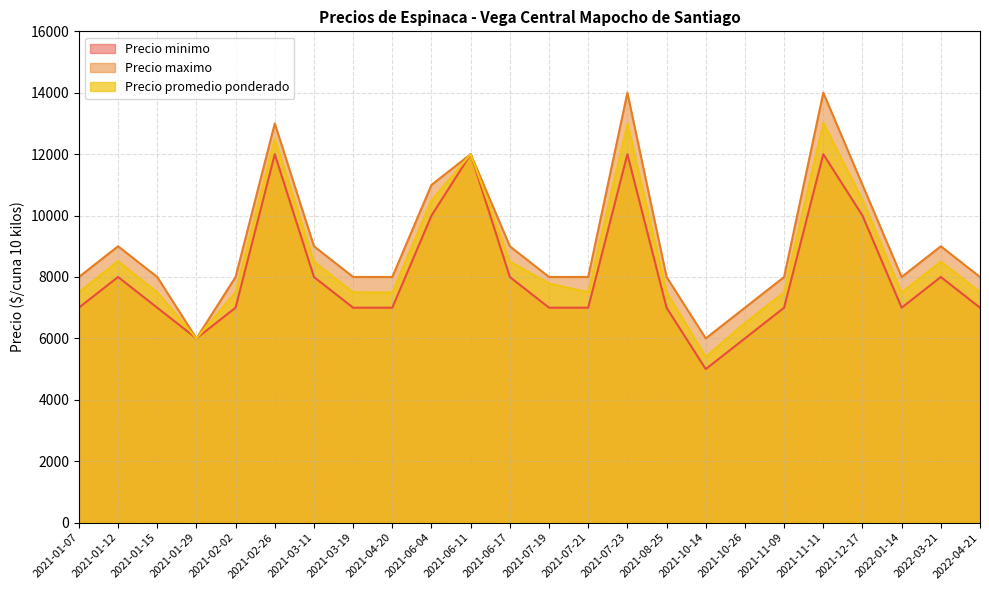

Which series has the widest spread of values?

Precio maximo